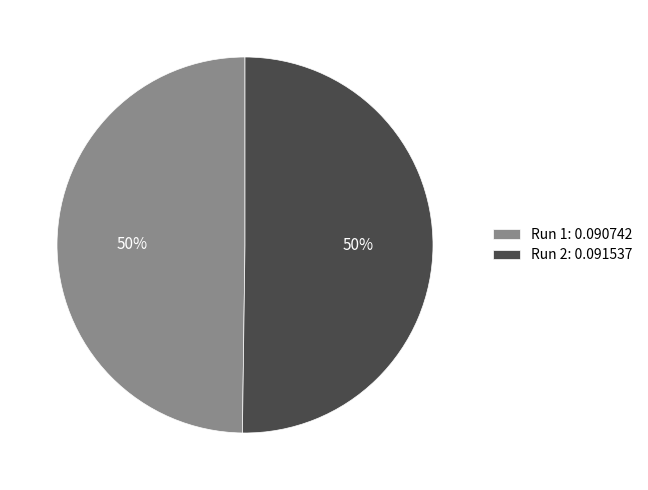

Count the number of slices in the pie.

2